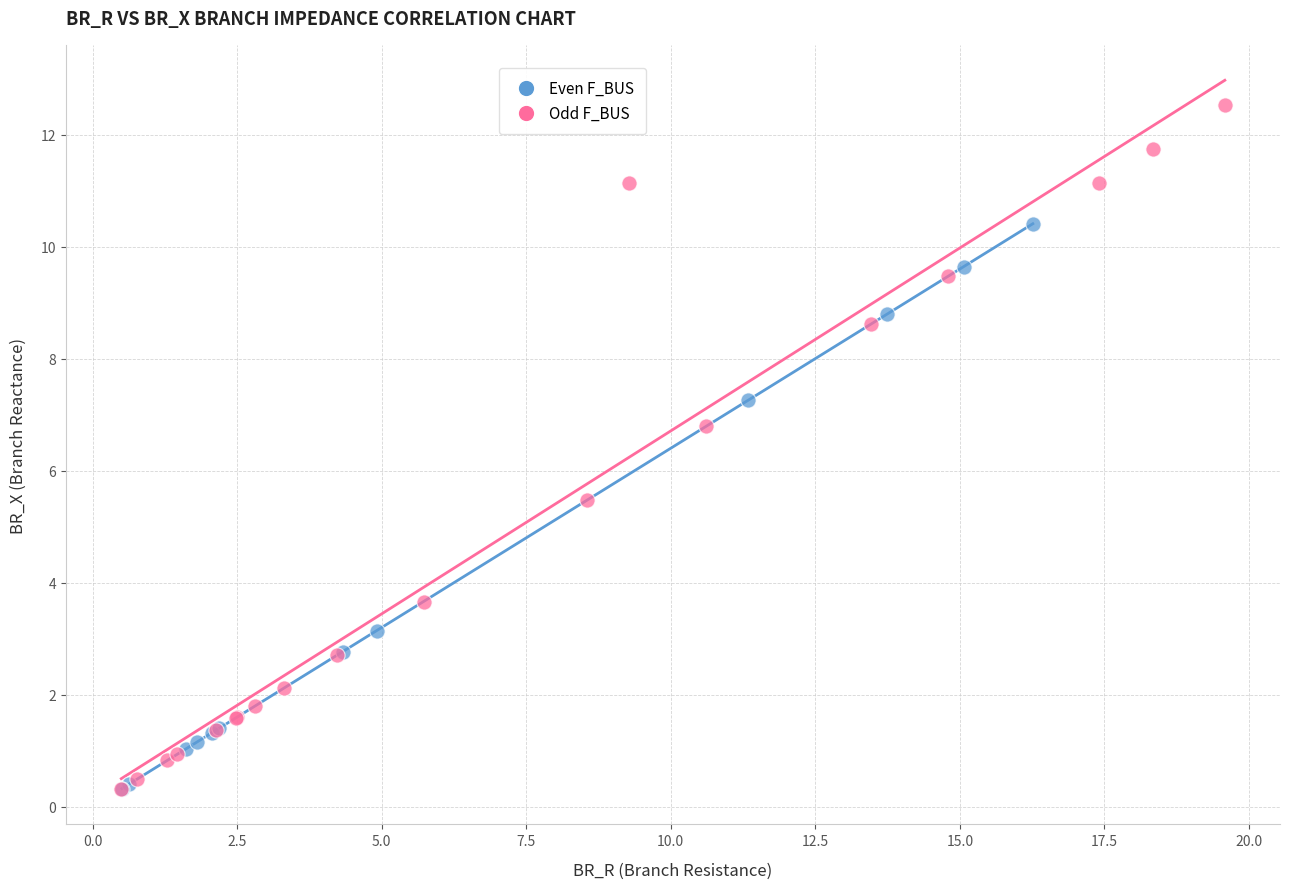

Which series has the widest spread of Y values?

Odd F_BUS